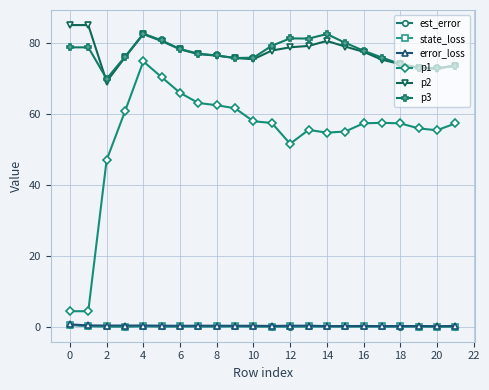

True or false: state_loss has more than 2 points higher than both neighbors.

True